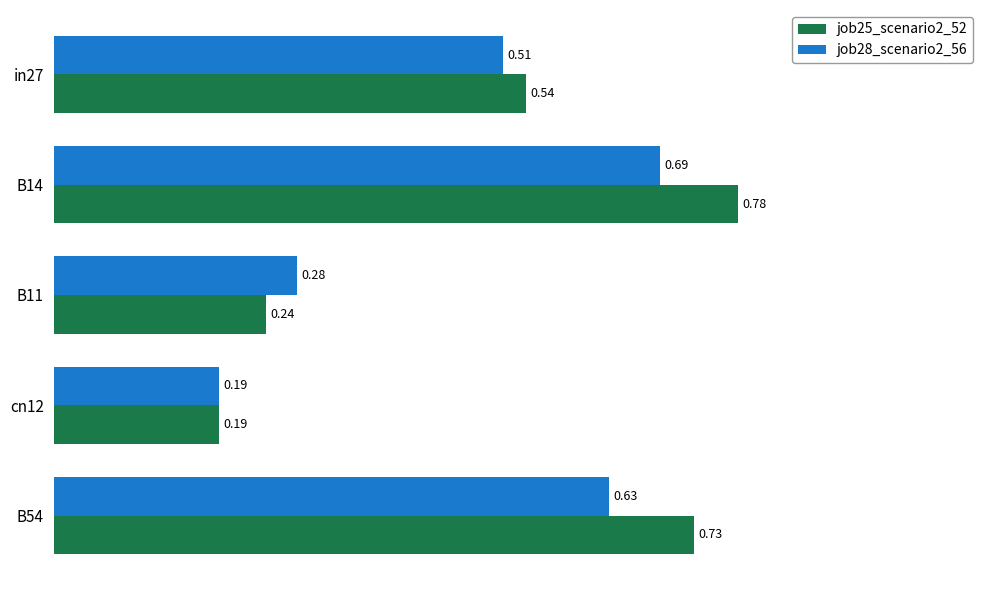

Which series changed the most between B11 and cn12?

job28_scenario2_56